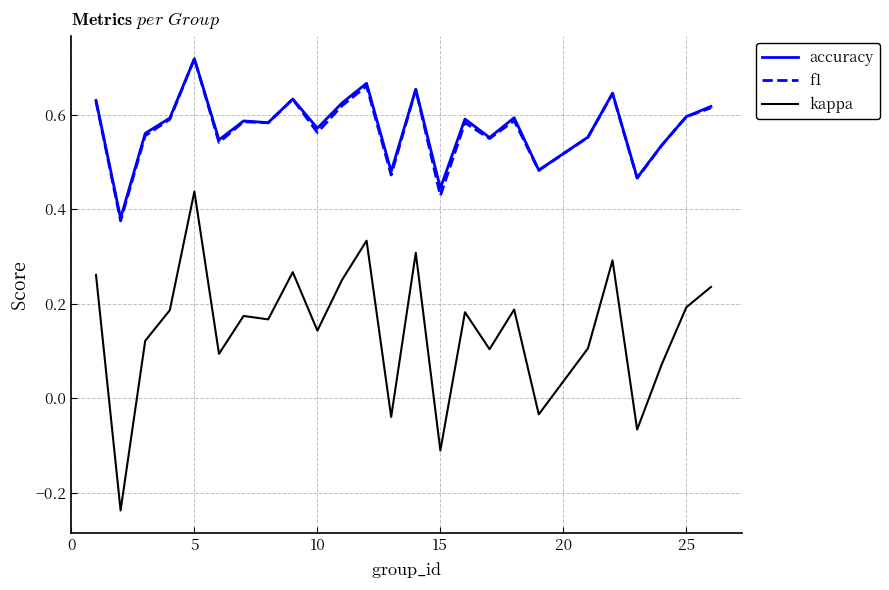

Which series has the largest range (max minus min)?

kappa